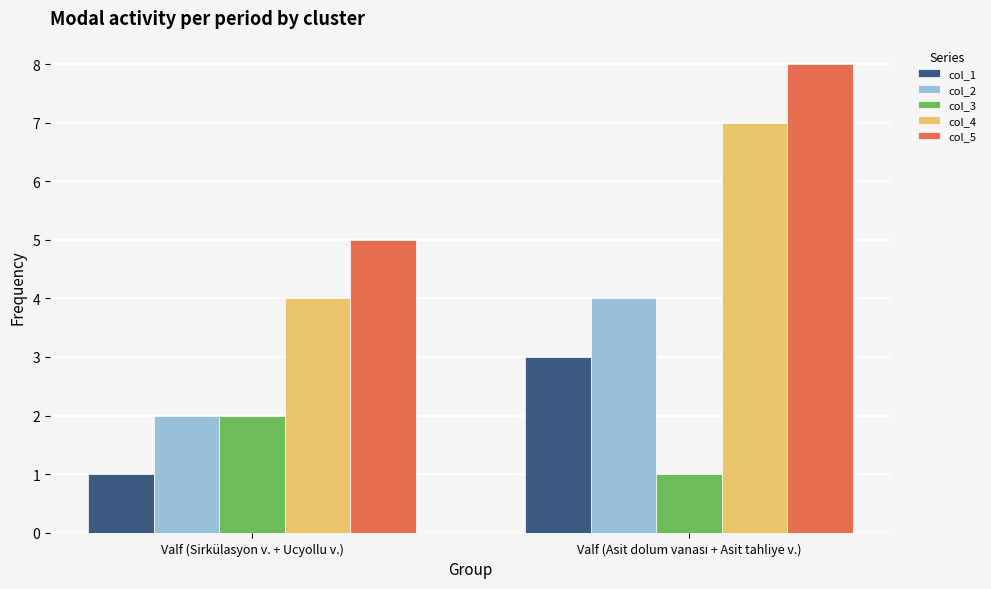

Reading left to right, extract all data points from this chart.

col_1: 1	3
col_2: 2	4
col_3: 2	1
col_4: 4	7
col_5: 5	8